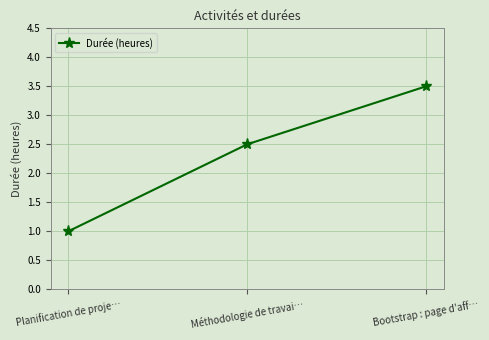

How many lines are shown in the chart?

1